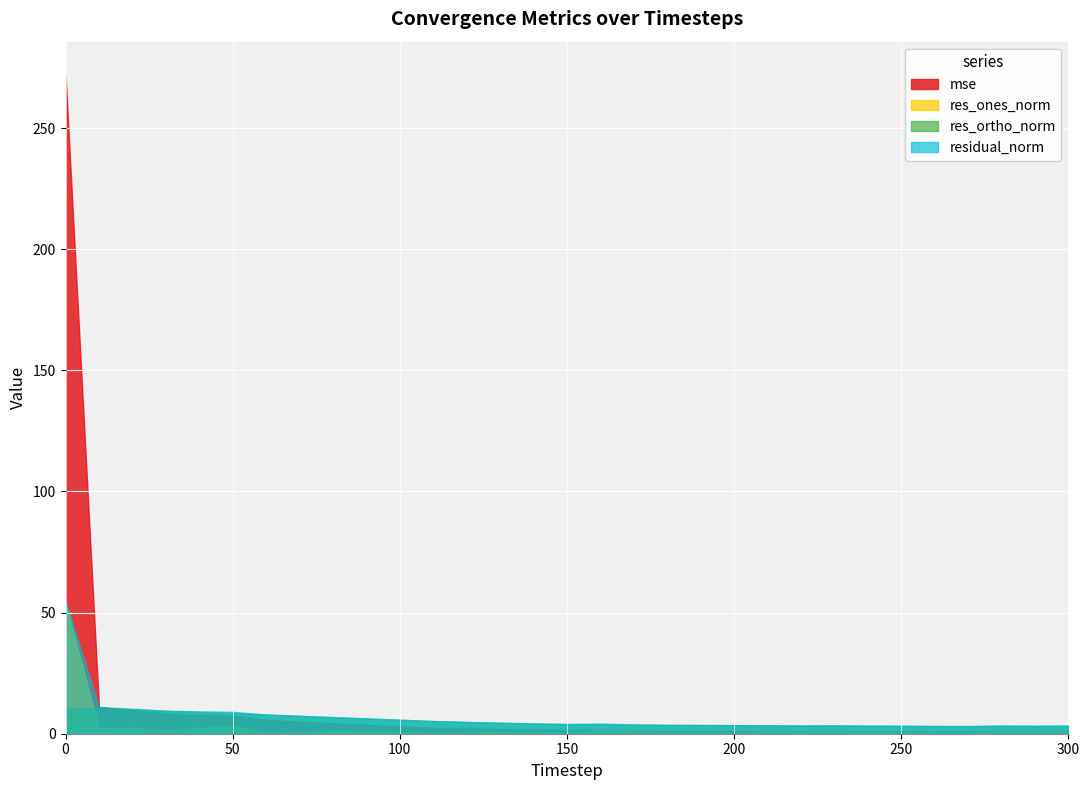

Is it true that res_ortho_norm equals 8.9 at 40?

True